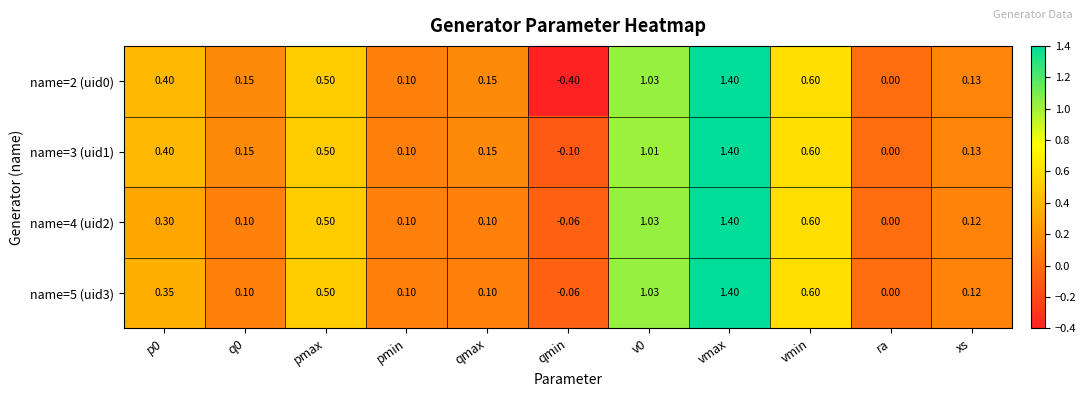

At which category is the sum across all series the highest?

vmax